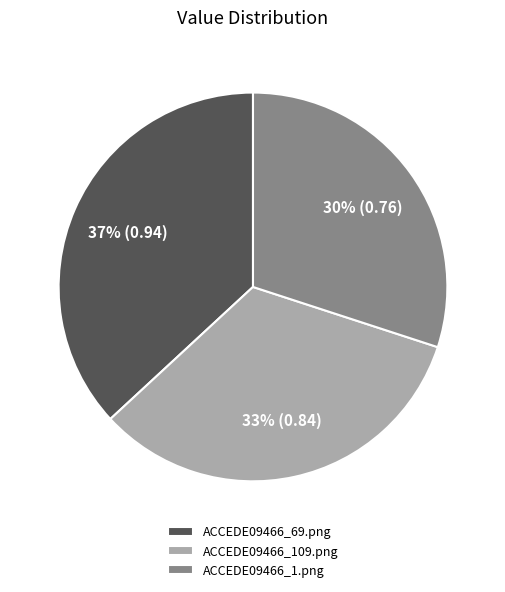

True or false: ACCEDE09466_1.png accounts for 30% of the total.

True